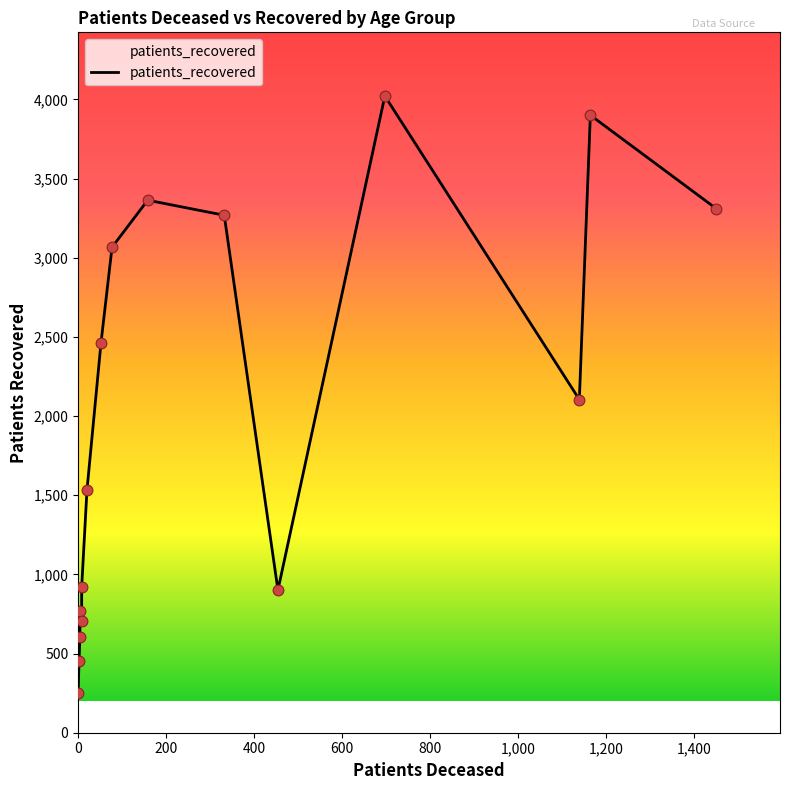

What is the ratio of the value at 55 - 59 to the value at <20?

4.0